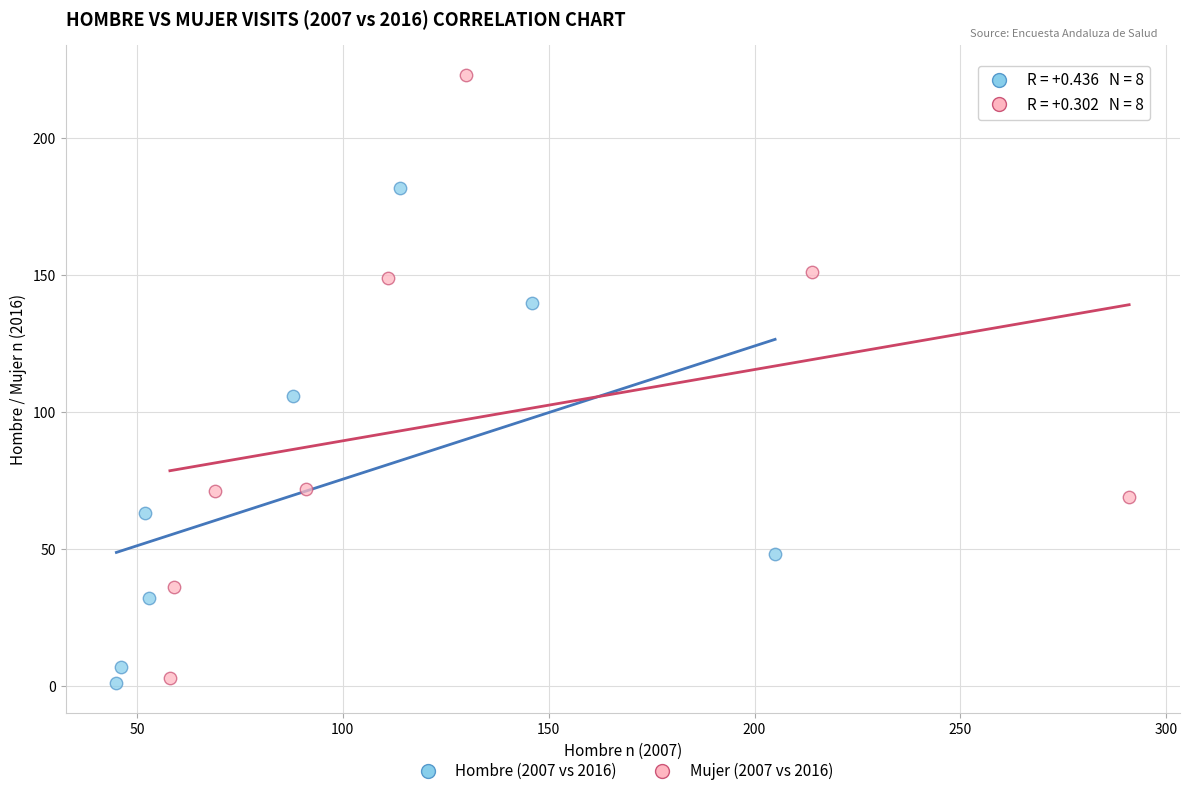

Which series reaches the maximum Y coordinate?

Mujer (2007 vs 2016)